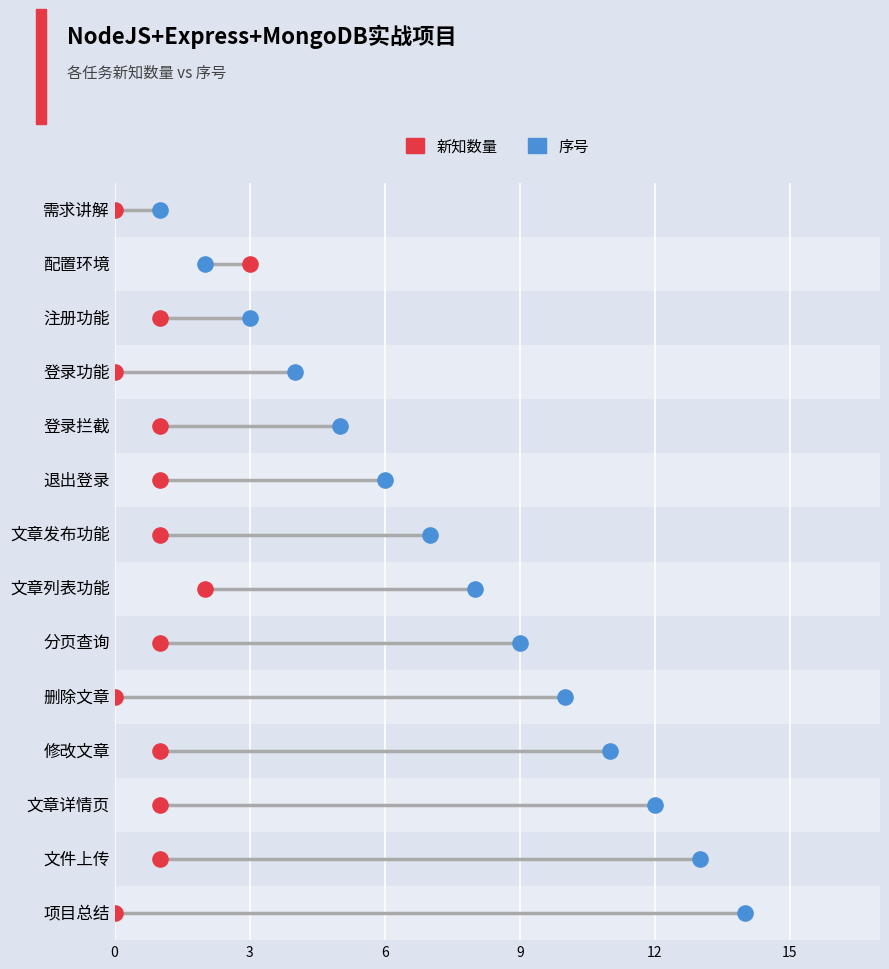

At how many categories does at least one series exceed 5?

9